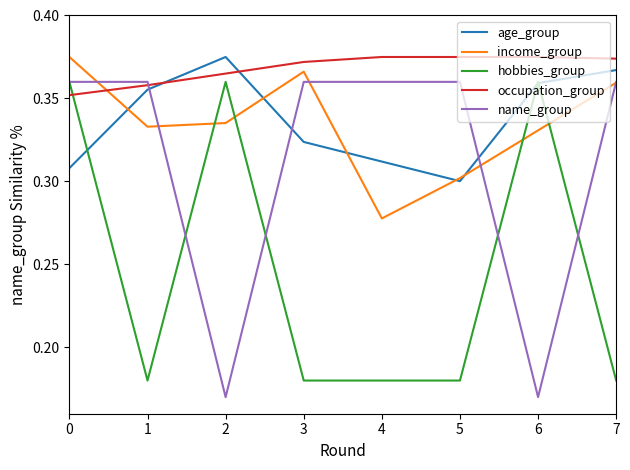

The occupation_group series shows 0.2 at 1. True or false?

False